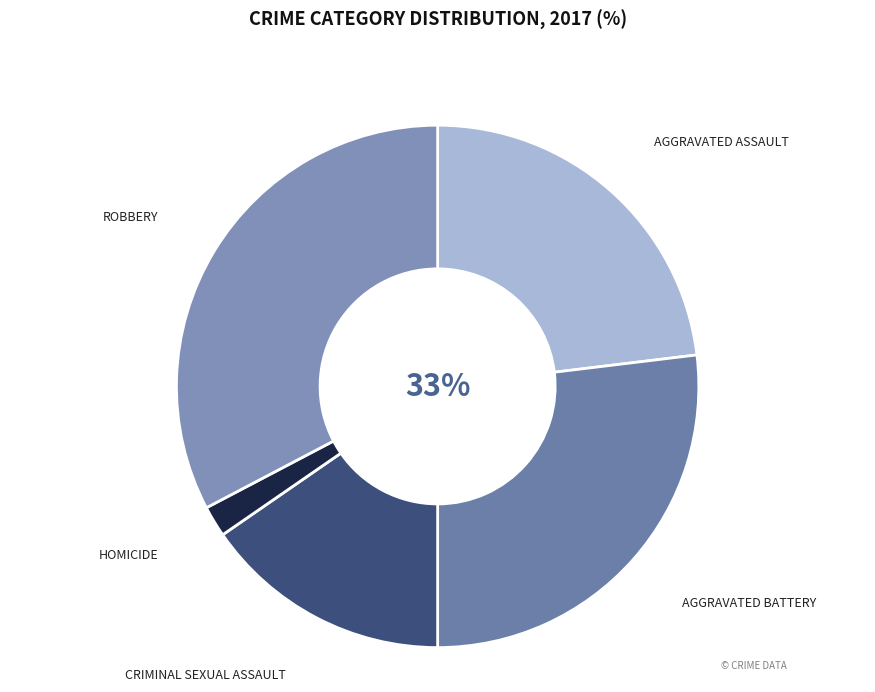

What portion of the pie excludes Robbery?

67.3%